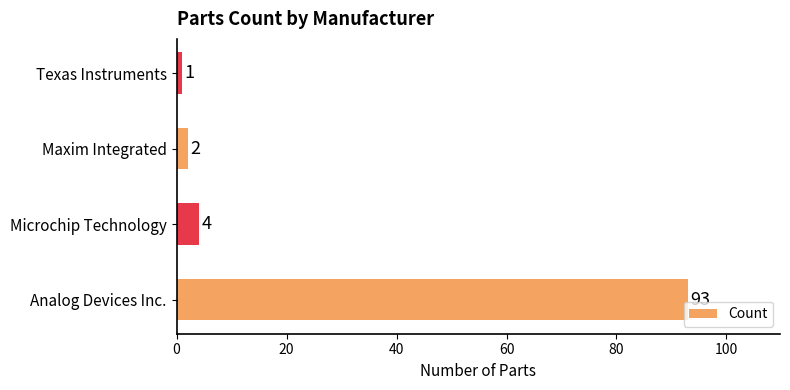

What is the maximum value shown in the chart?

93